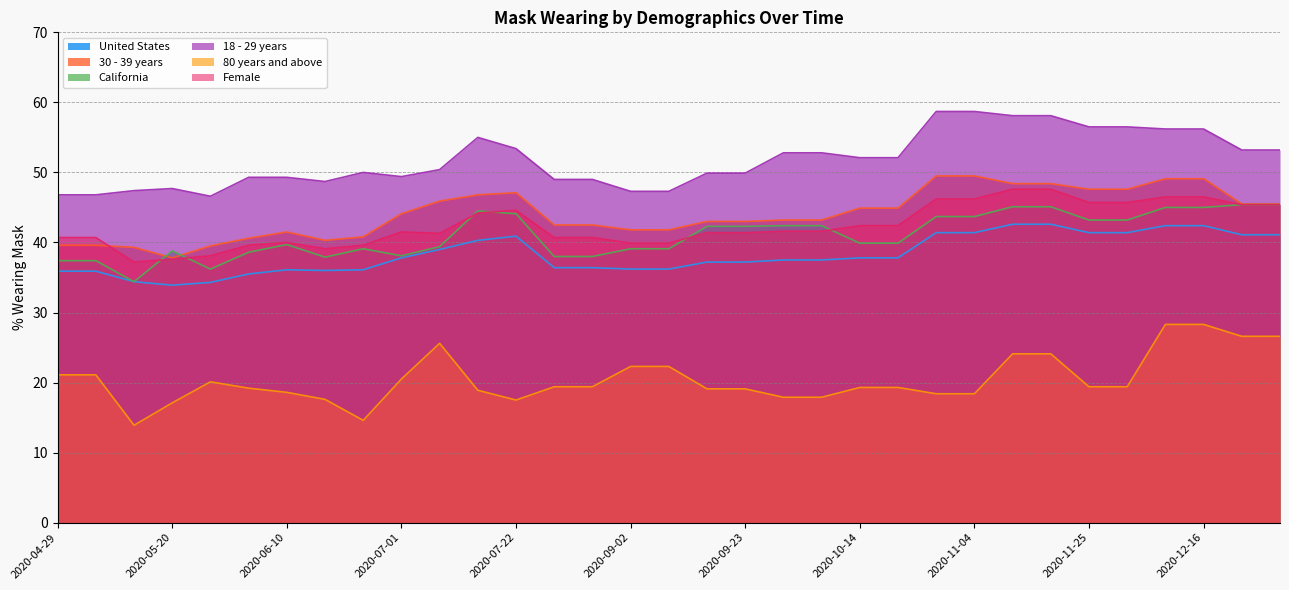

How many lines are shown in the chart?

6